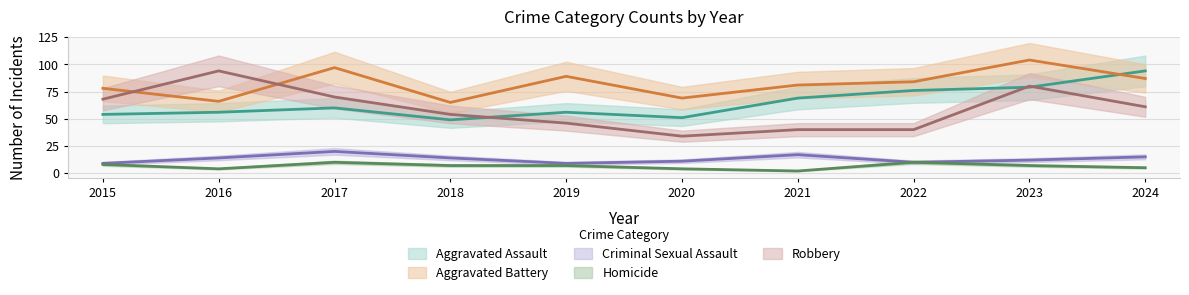

Rank the categories by Homicide value from highest to lowest.

2017, 2022, 2015, 2018, 2019, 2023, 2024, 2016, 2020, 2021